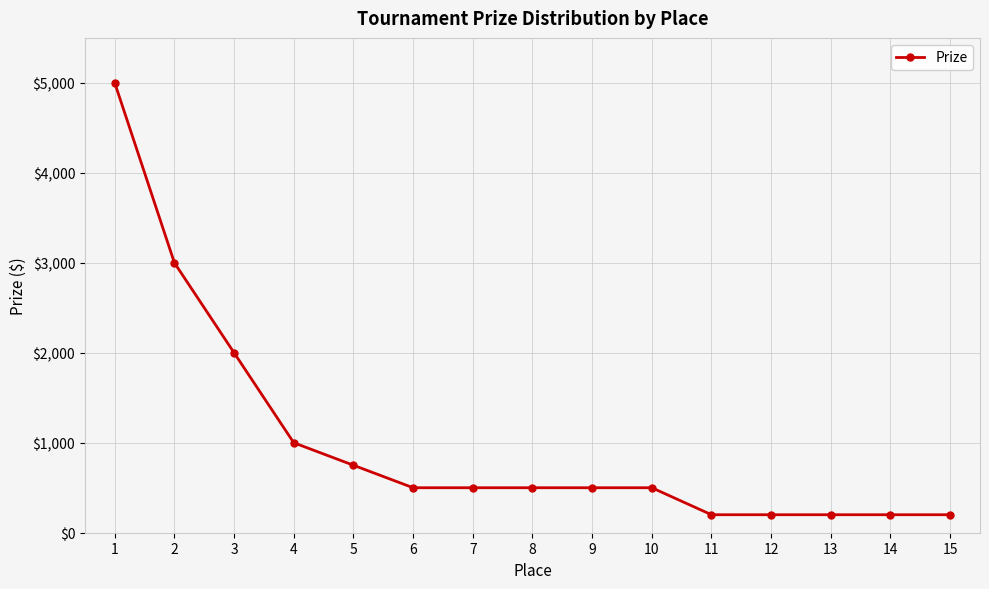

What is the change in value from 1 to 13?

-4800